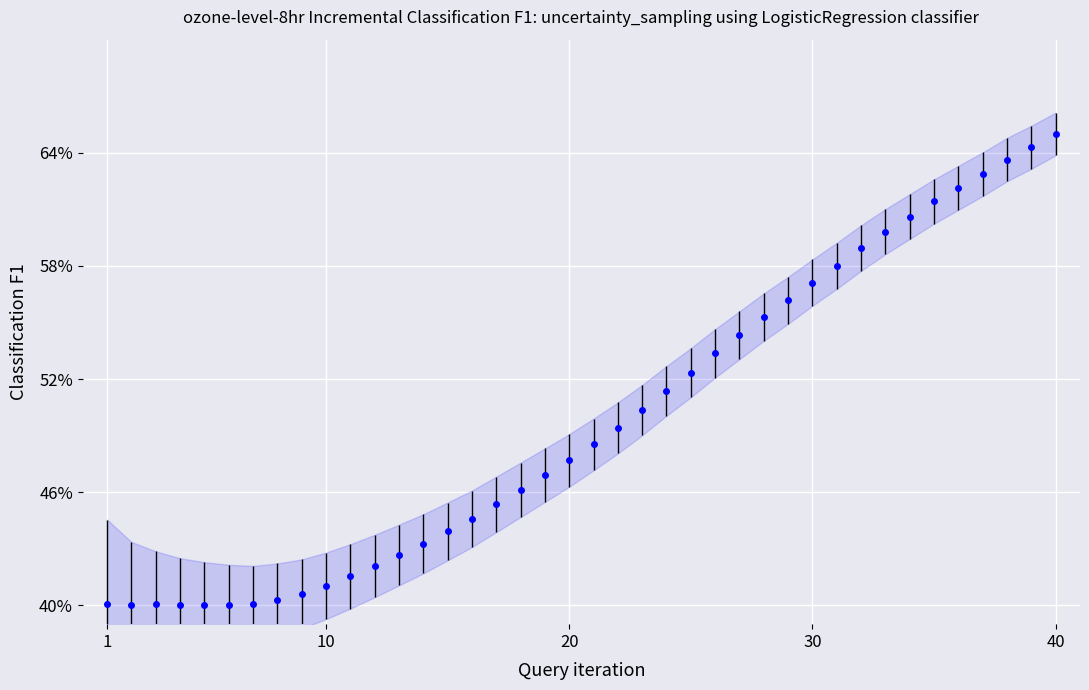

What is the difference between the maximum and minimum values?

0.2